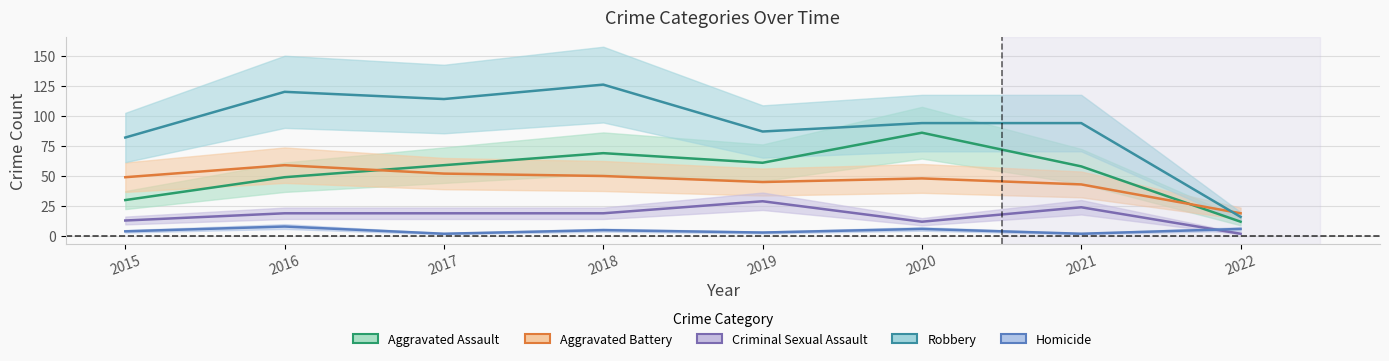

What is the difference between the highest and lowest values at 2019?

84